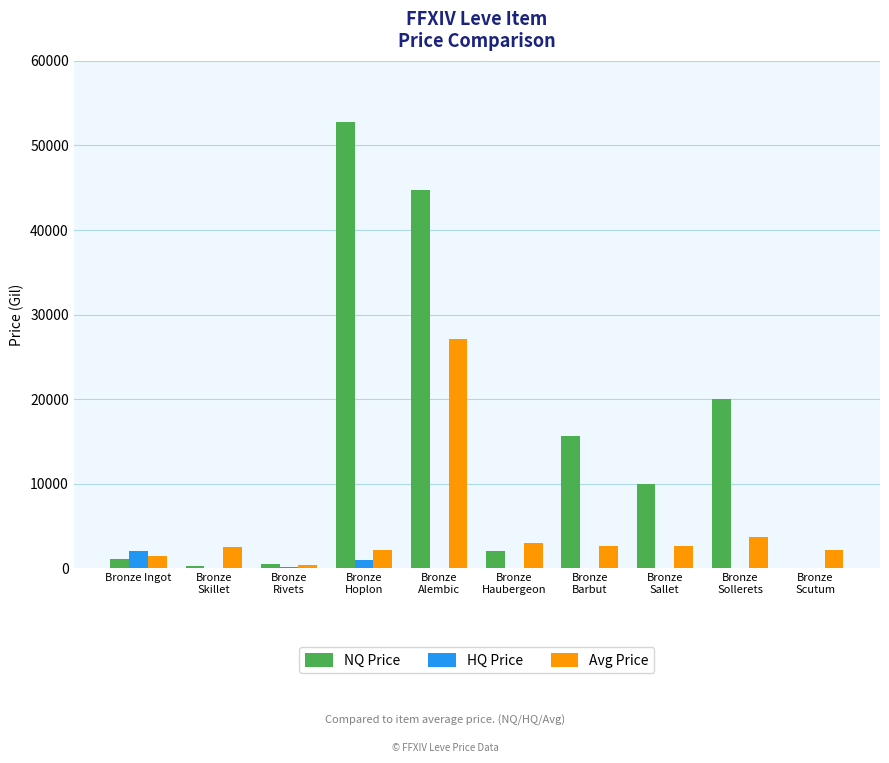

Which series has the largest total across all categories?

NQ Price